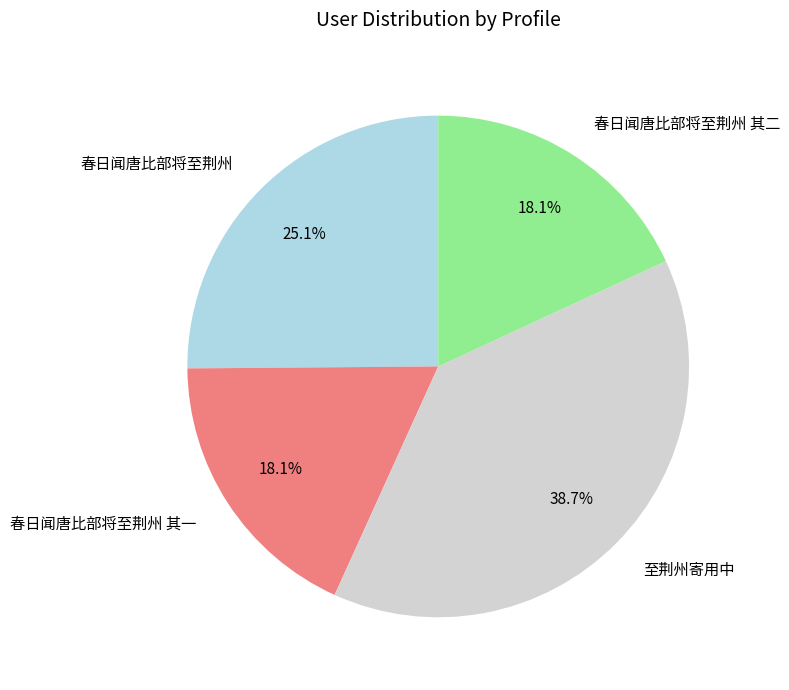

To the nearest percent, what portion does 春日闻唐比部将至荆州 其一 represent?

18%